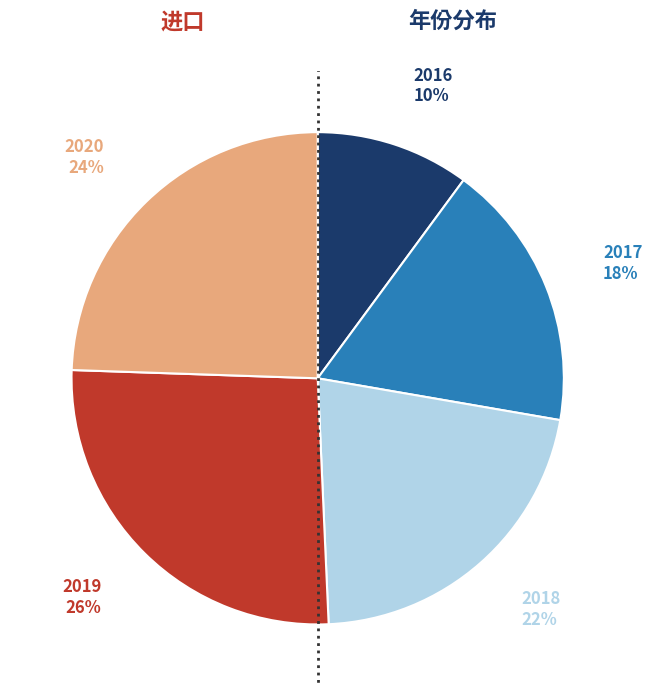

Rank the categories by value from highest to lowest.

2019, 2020, 2018, 2017, 2016